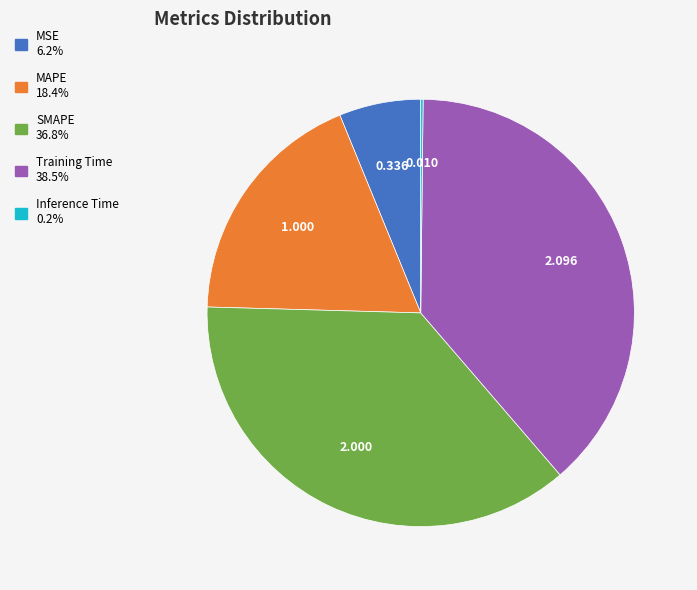

Which slice is the largest?

Training Time